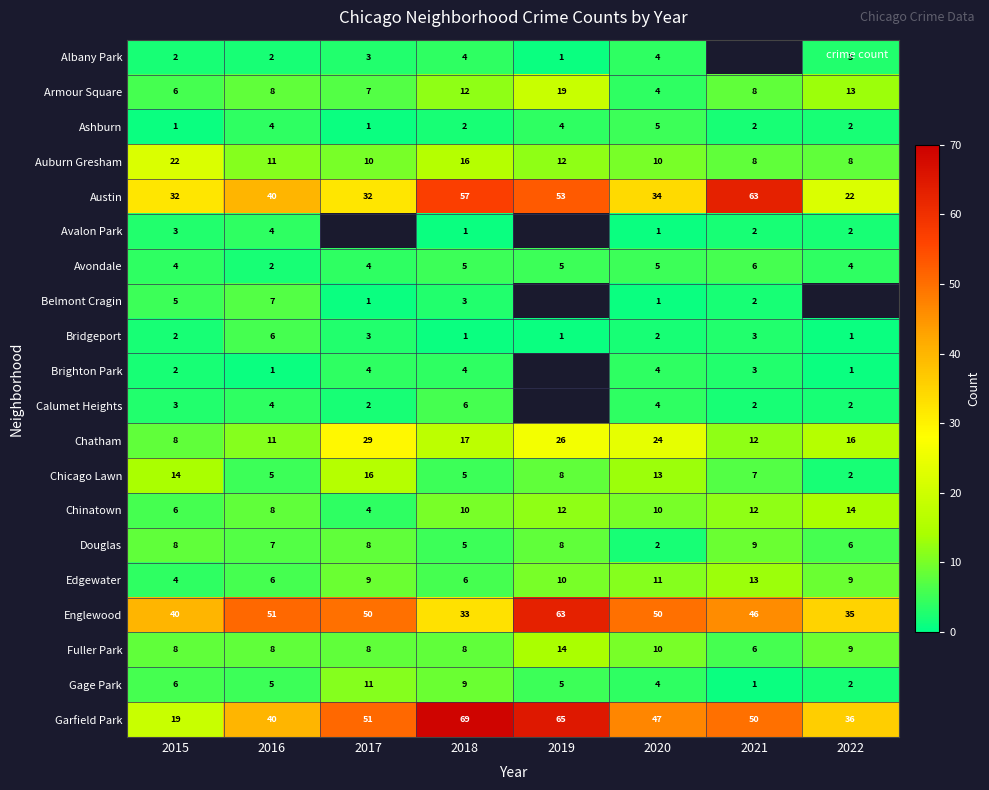

How many Ashburn values are between 2 and 4?

5